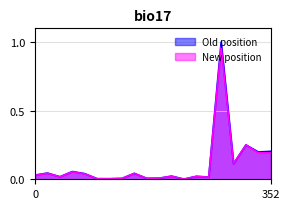

What is the difference between the maximum and second lowest values in the New position series?

1.0